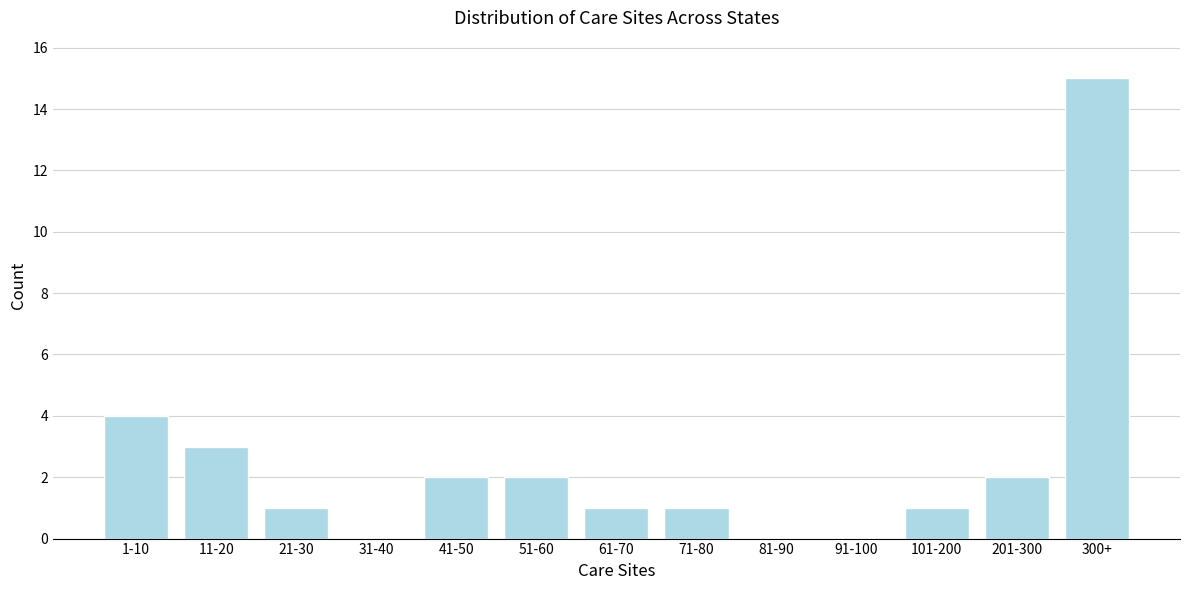

Reading left to right, extract all data points from this chart.

1-10=4	11-20=3	21-30=1	31-40=0	41-50=2	51-60=2	61-70=1	71-80=1	81-90=0	91-100=0	101-200=1	201-300=2	300+=15